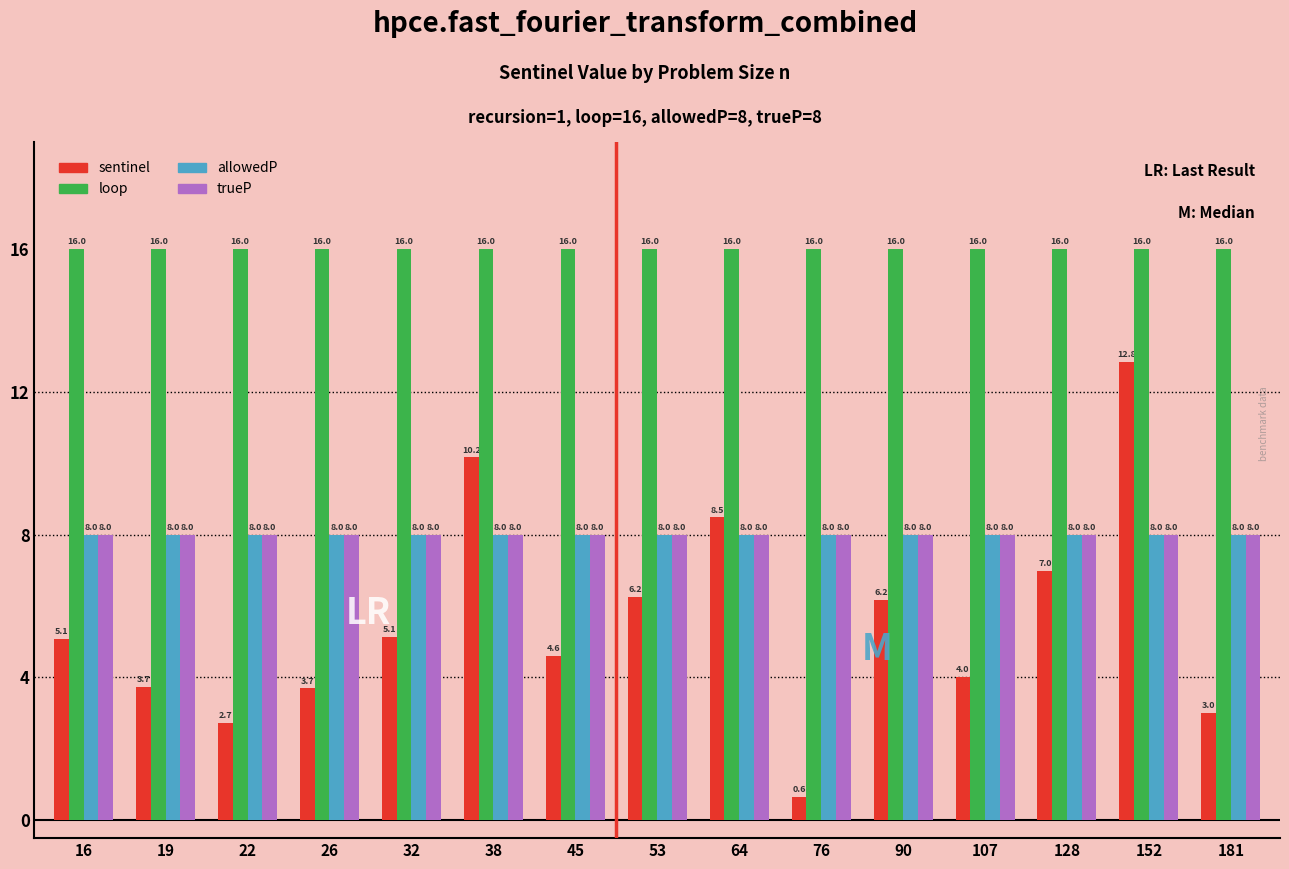

Which series has the widest spread of values?

sentinel